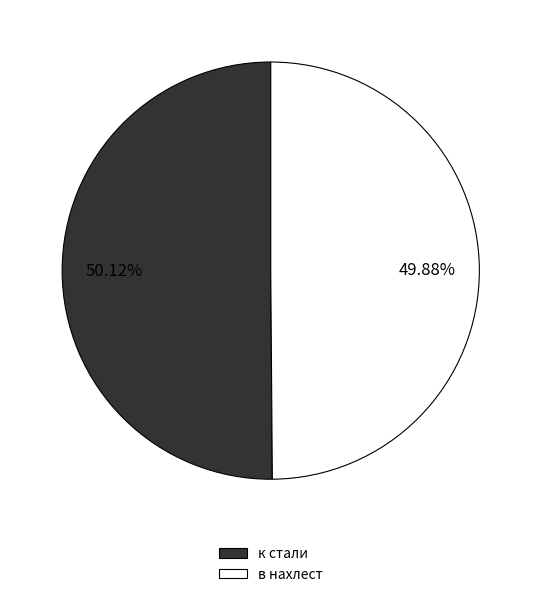

What percentage is NOT represented by в нахлест?

50.1%